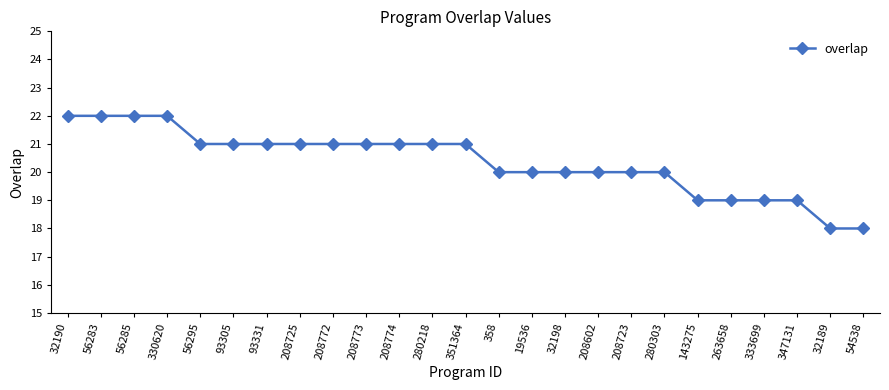

Reading left to right, transcribe all the data shown in this chart.

32190=22	56283=22	56285=22	330620=22	56295=21	93305=21	93331=21	208725=21	208772=21	208773=21	208774=21	280218=21	351364=21	358=20	19536=20	32198=20	208602=20	208723=20	280303=20	143275=19	263658=19	333699=19	347131=19	32189=18	54538=18